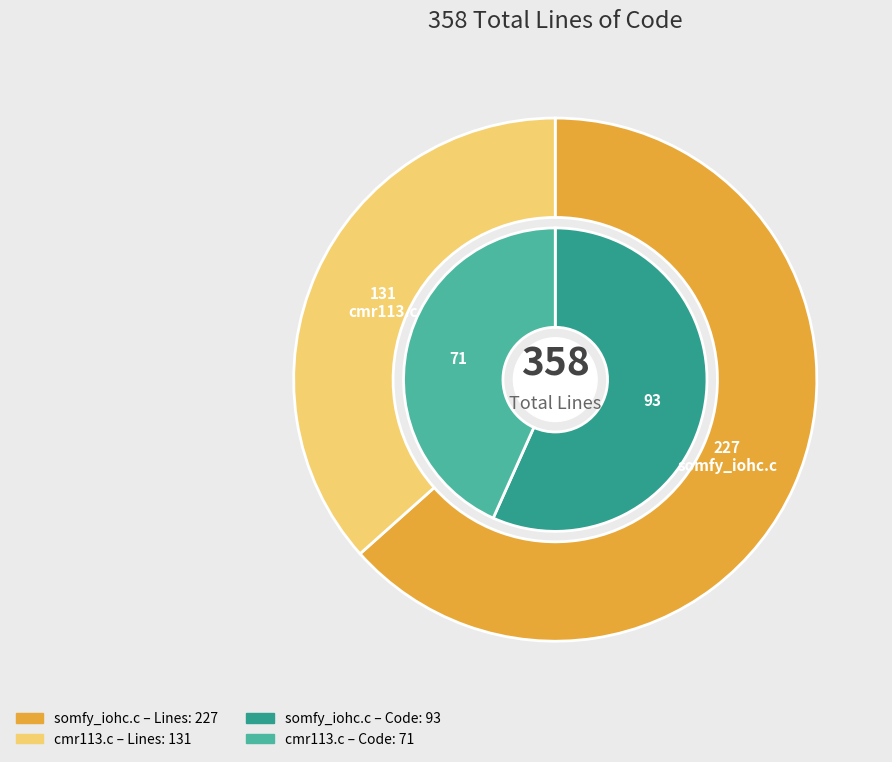

What percentage do somfy_iohc.c and cmr113.c together represent?

100.0%